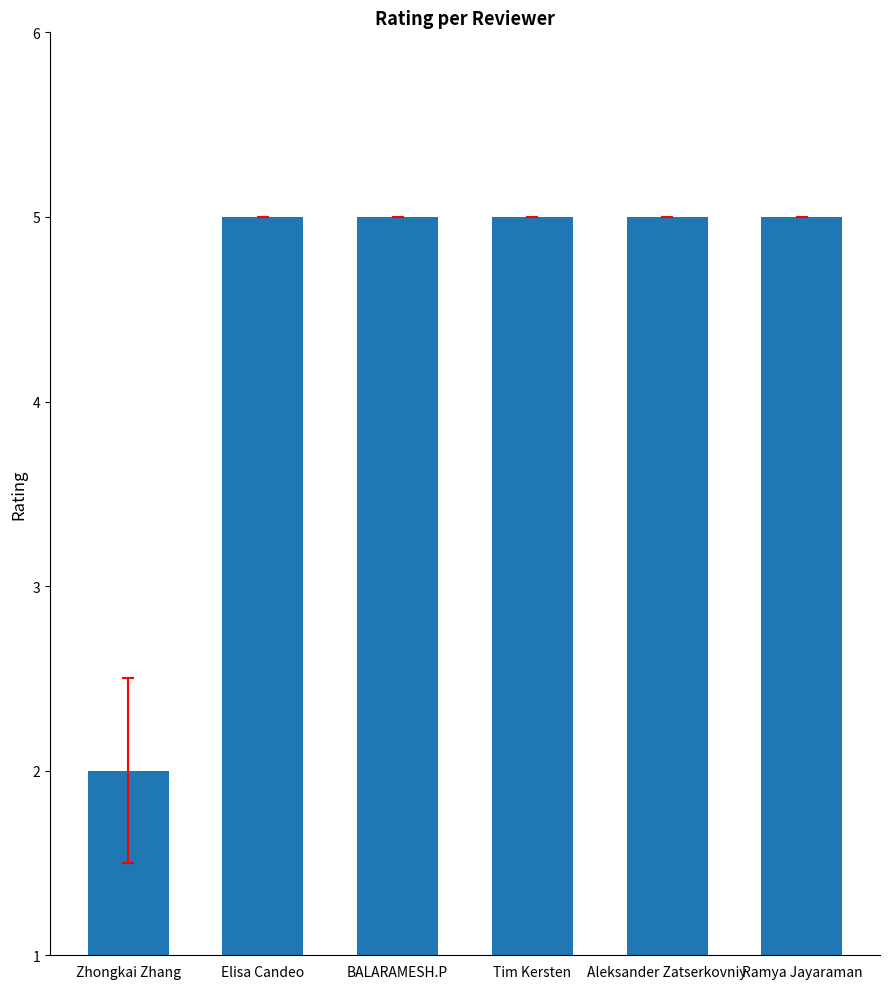

What is the label of the 2nd bar from the right?

Aleksander Zatserkovniy